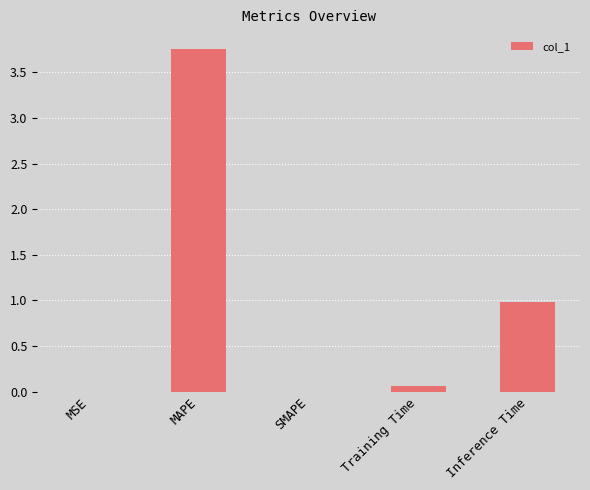

What is the sum of all values?

4.8